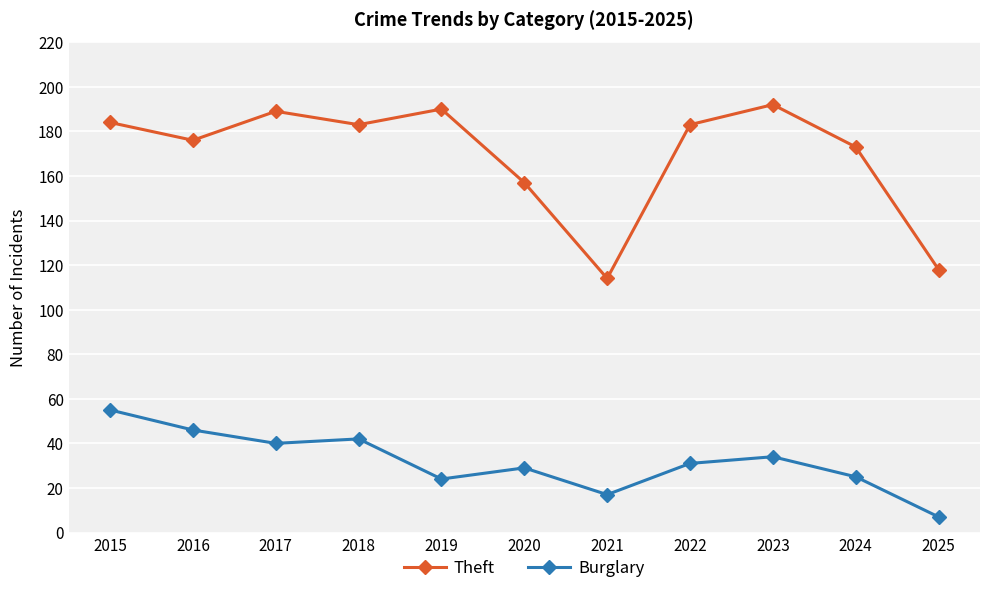

At 2021, list the series in order from largest to smallest.

Theft, Burglary